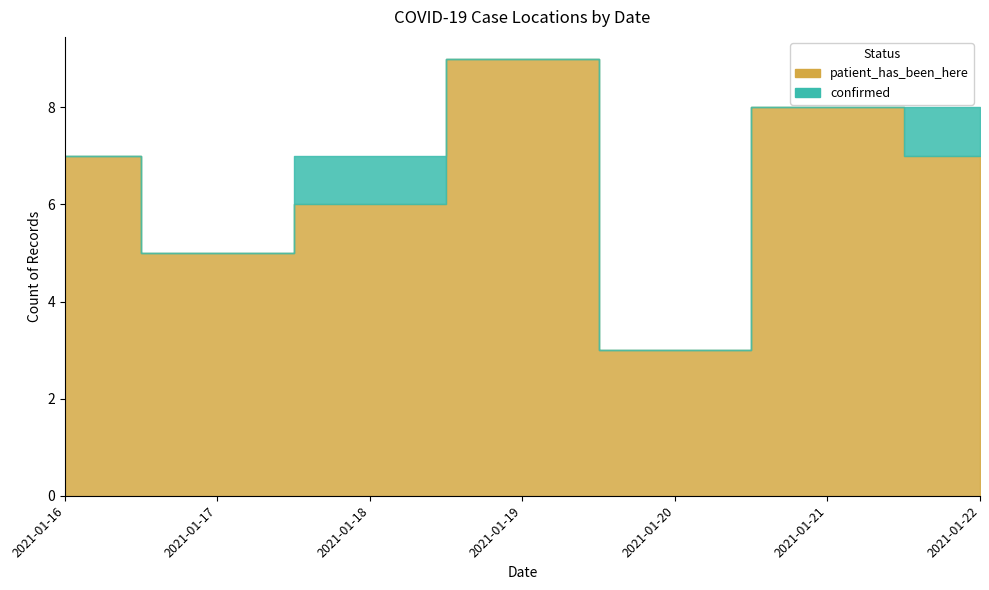

Reading left to right, list all the values displayed in this chart.

patient_has_been_here: 7	5	6	9	3	8	7
confirmed: 0	0	1	0	0	0	1